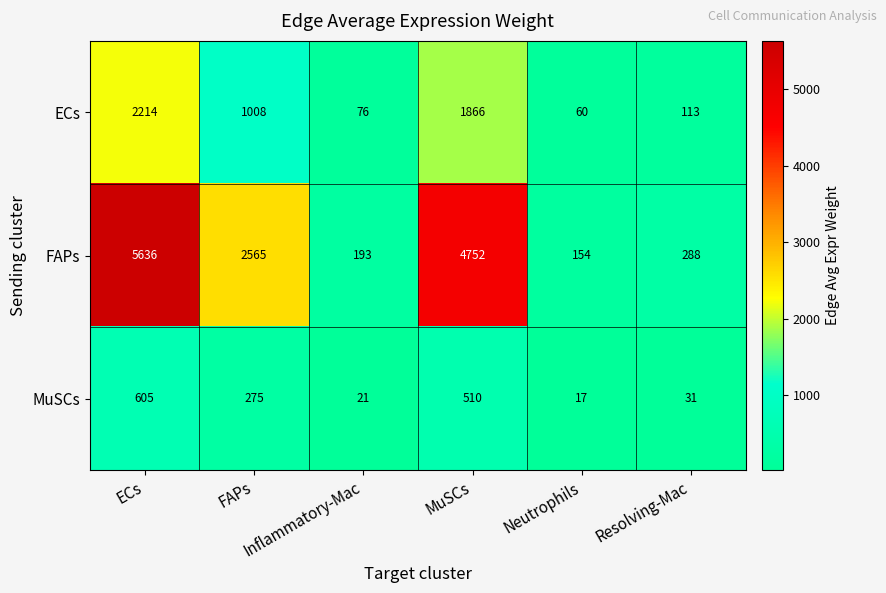

What is the difference between the highest and lowest values at Resolving-Mac?

257